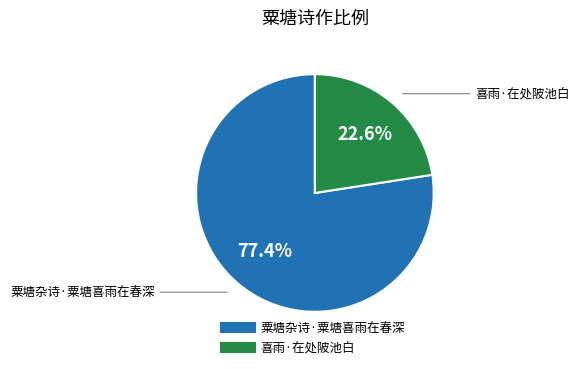

Does 粟塘杂诗·粟塘喜雨在春深 account for over 50% of the chart?

Yes